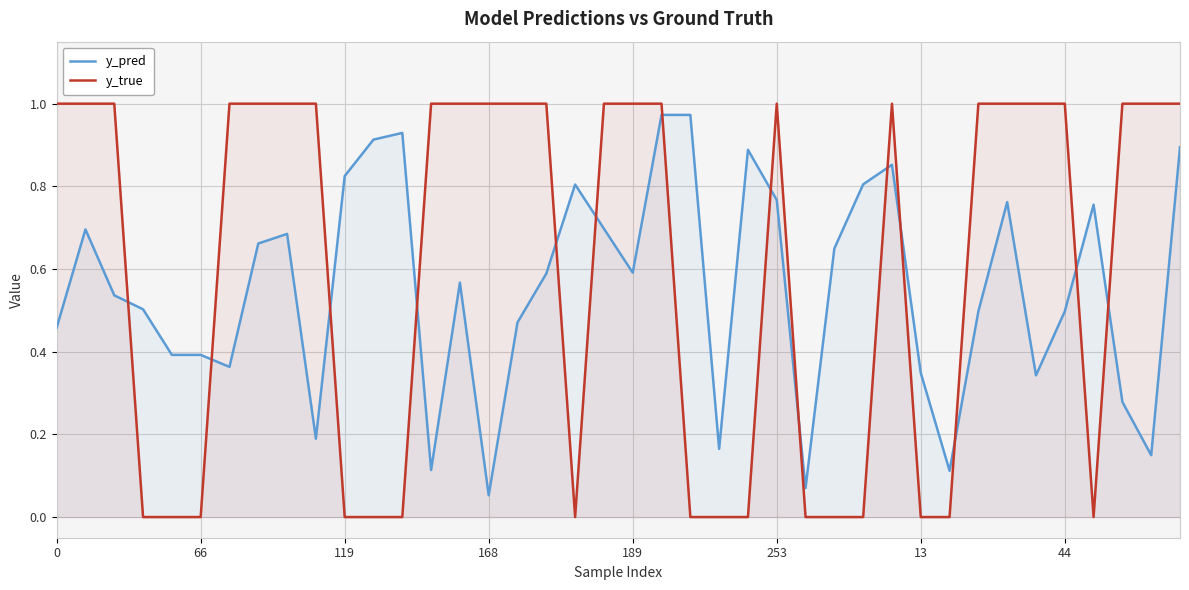

Is it true that y_pred equals 1.1 at 189?

False